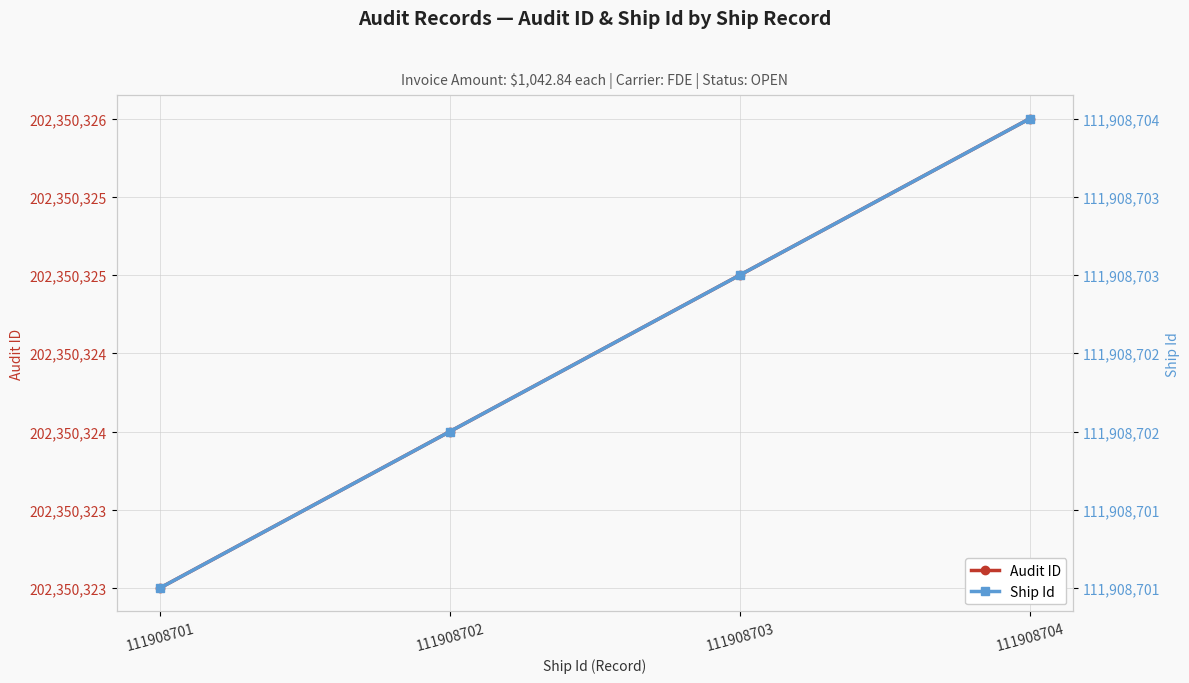

True or false: Audit ID and Ship Id cross at least once.

False